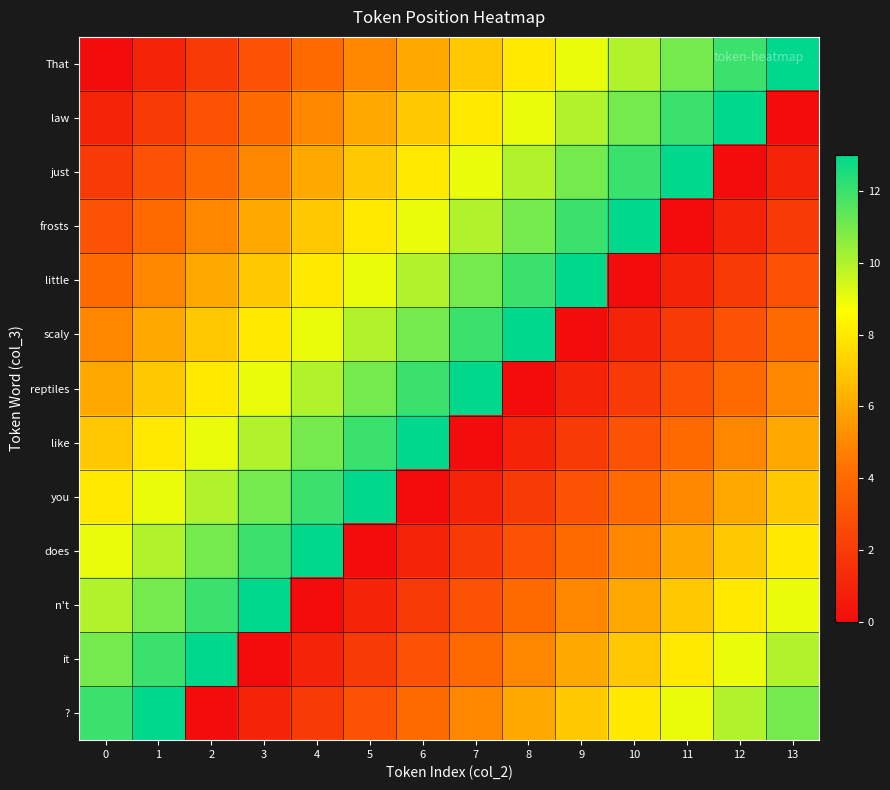

Reading right to left, extract all data points from this chart.

That: 13=13	12=12	11=11	10=10	9=9	8=8	7=7	6=6	5=5	4=4	3=3	2=2	1=1	0=0
law: 13=0	12=13	11=12	10=11	9=10	8=9	7=8	6=7	5=6	4=5	3=4	2=3	1=2	0=1
just: 13=1	12=0	11=13	10=12	9=11	8=10	7=9	6=8	5=7	4=6	3=5	2=4	1=3	0=2
frosts: 13=2	12=1	11=0	10=13	9=12	8=11	7=10	6=9	5=8	4=7	3=6	2=5	1=4	0=3
little: 13=3	12=2	11=1	10=0	9=13	8=12	7=11	6=10	5=9	4=8	3=7	2=6	1=5	0=4
scaly: 13=4	12=3	11=2	10=1	9=0	8=13	7=12	6=11	5=10	4=9	3=8	2=7	1=6	0=5
reptiles: 13=5	12=4	11=3	10=2	9=1	8=0	7=13	6=12	5=11	4=10	3=9	2=8	1=7	0=6
like: 13=6	12=5	11=4	10=3	9=2	8=1	7=0	6=13	5=12	4=11	3=10	2=9	1=8	0=7
you: 13=7	12=6	11=5	10=4	9=3	8=2	7=1	6=0	5=13	4=12	3=11	2=10	1=9	0=8
does: 13=8	12=7	11=6	10=5	9=4	8=3	7=2	6=1	5=0	4=13	3=12	2=11	1=10	0=9
n't: 13=9	12=8	11=7	10=6	9=5	8=4	7=3	6=2	5=1	4=0	3=13	2=12	1=11	0=10
it: 13=10	12=9	11=8	10=7	9=6	8=5	7=4	6=3	5=2	4=1	3=0	2=13	1=12	0=11
?: 13=11	12=10	11=9	10=8	9=7	8=6	7=5	6=4	5=3	4=2	3=1	2=0	1=13	0=12